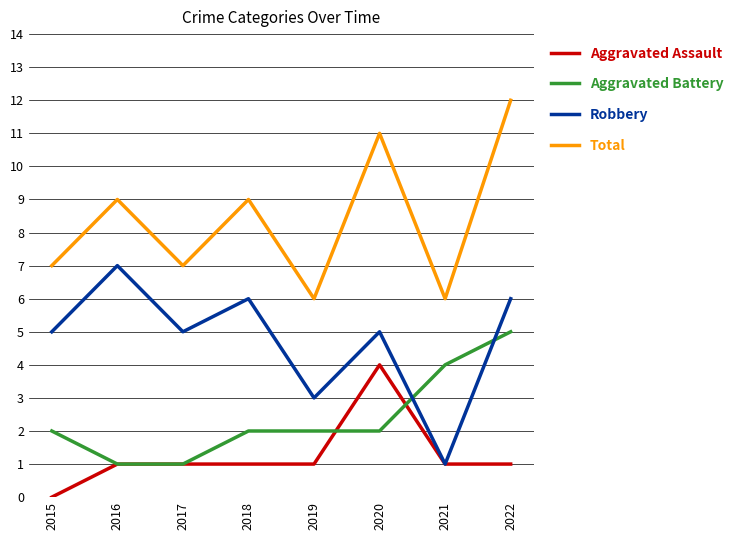

Rank the series by their maximum value, from highest to lowest.

Total, Robbery, Aggravated Battery, Aggravated Assault